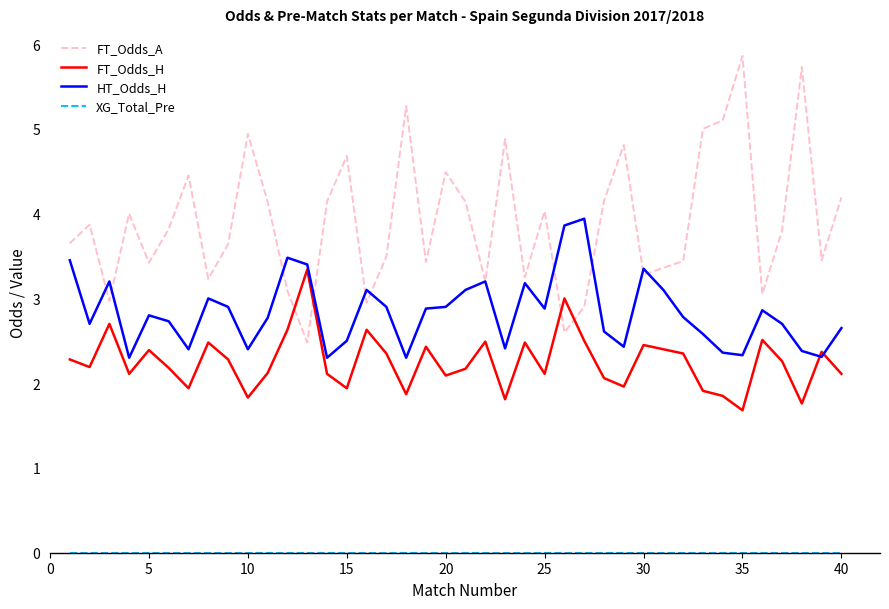

Which series has the largest range (max minus min)?

FT_Odds_A